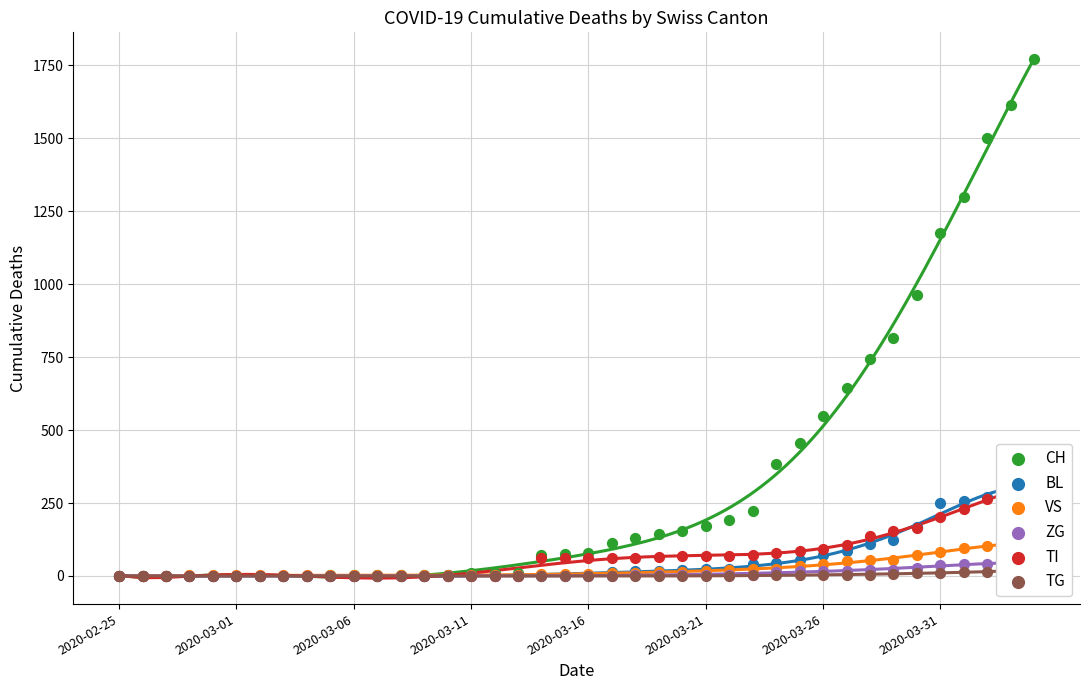

Is the value of TG at 19 greater than the value of ZG at 12?

No